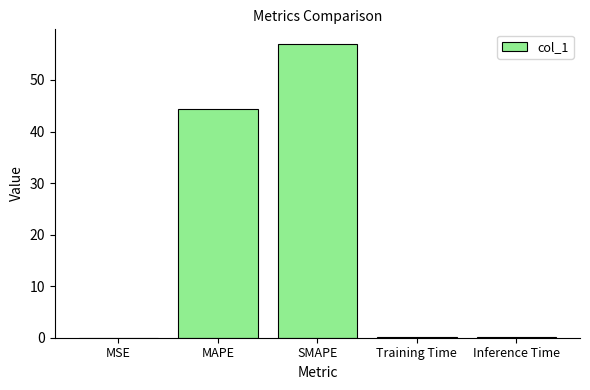

Which label corresponds to the largest value in the chart?

SMAPE